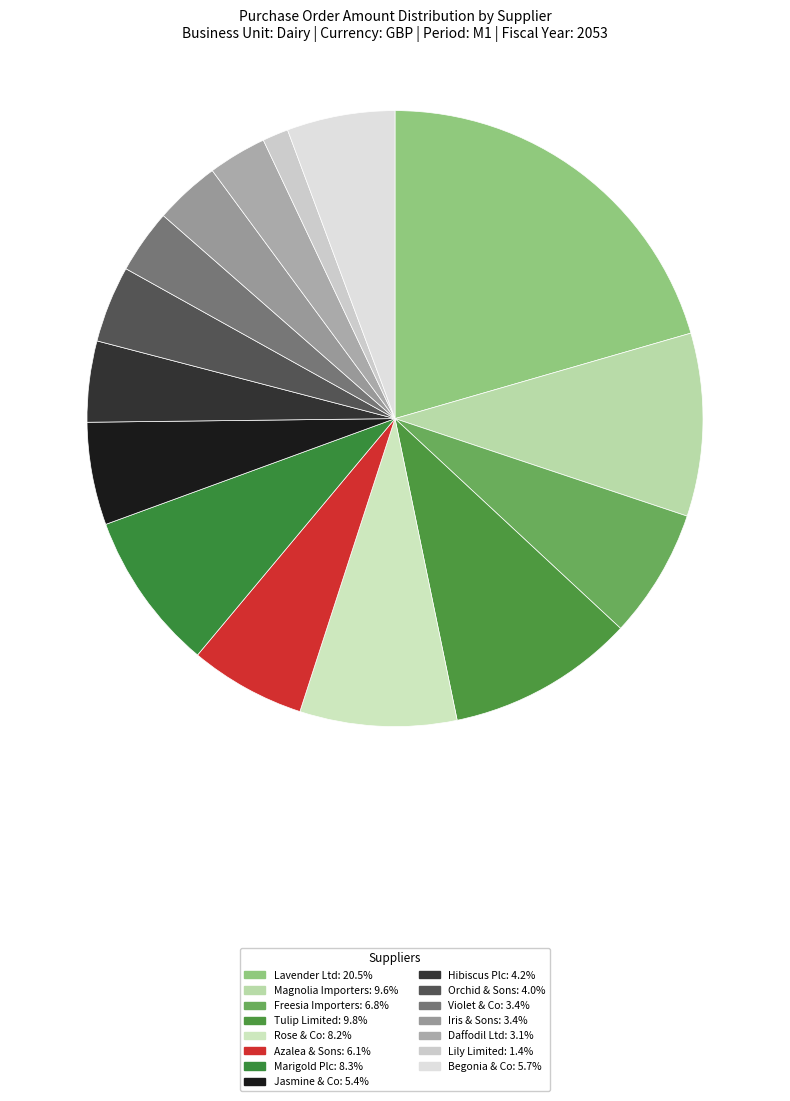

Count the number of slices in the pie.

15